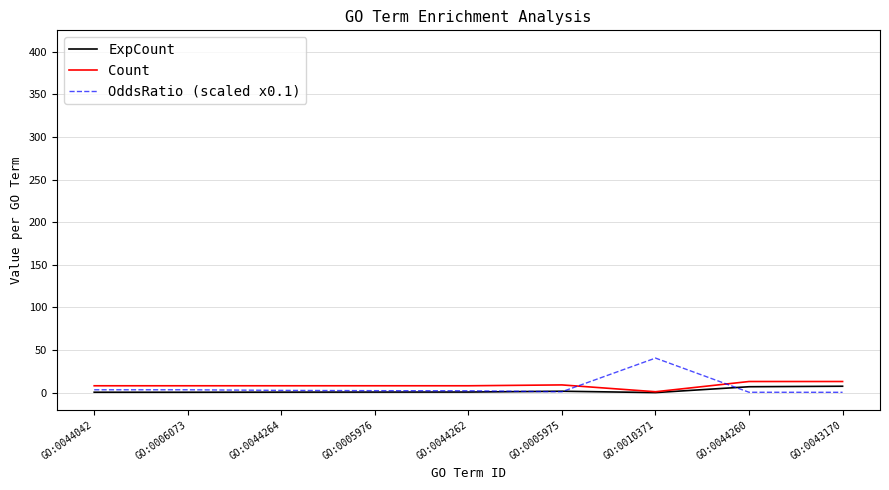

The ExpCount series shows 0.6 at GO:0044262. True or false?

True